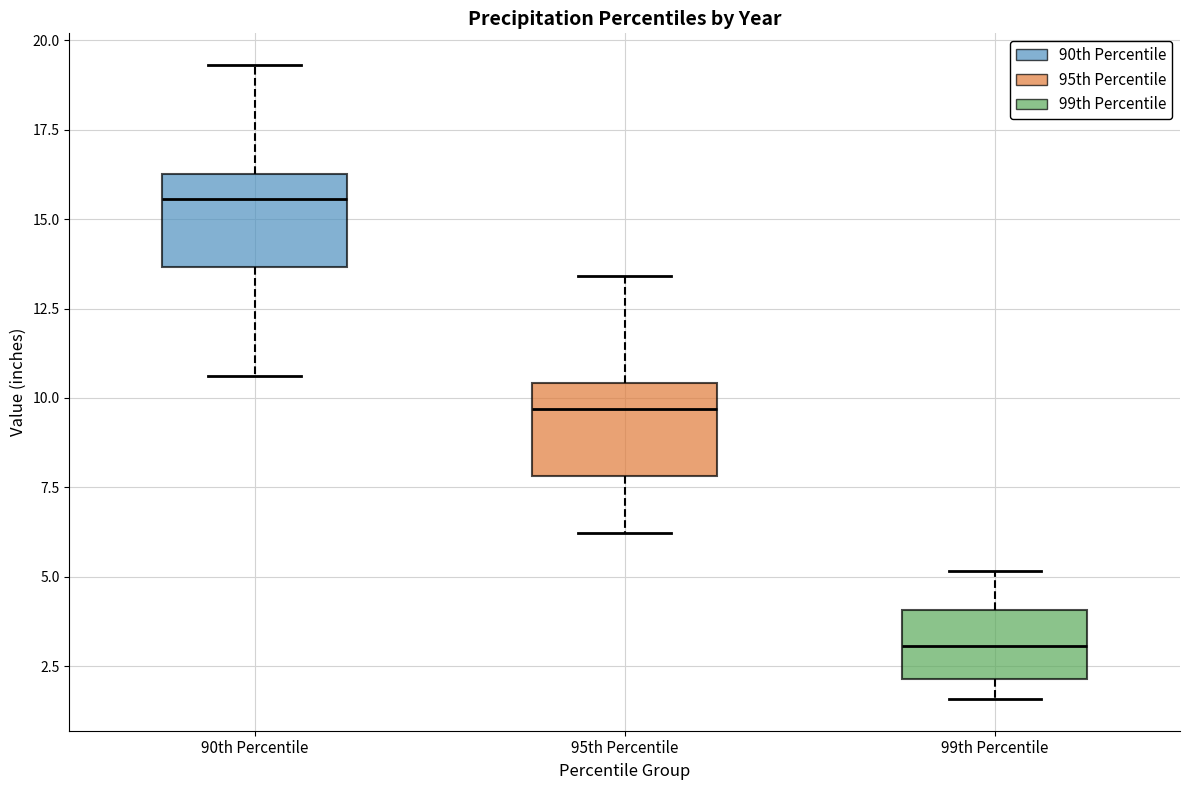

Where is the lower edge of the box for 95th Percentile on the y-axis? The values are not printed on the chart, so give them approximately, as read against the axis.

8.0